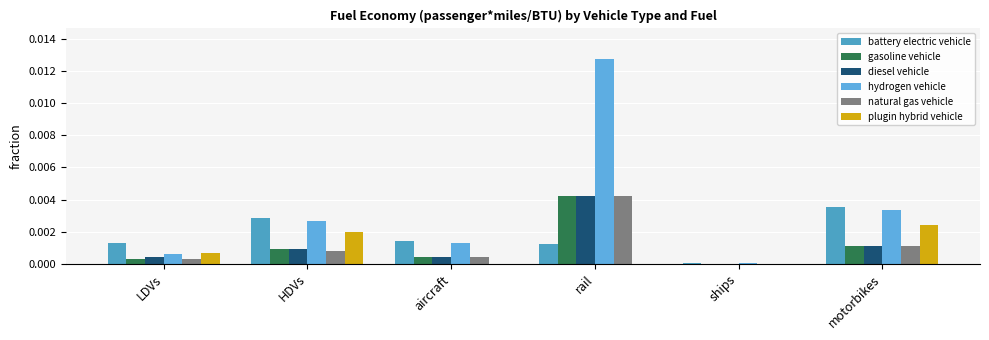

What is the label of the 6th bar from the left?

motorbikes